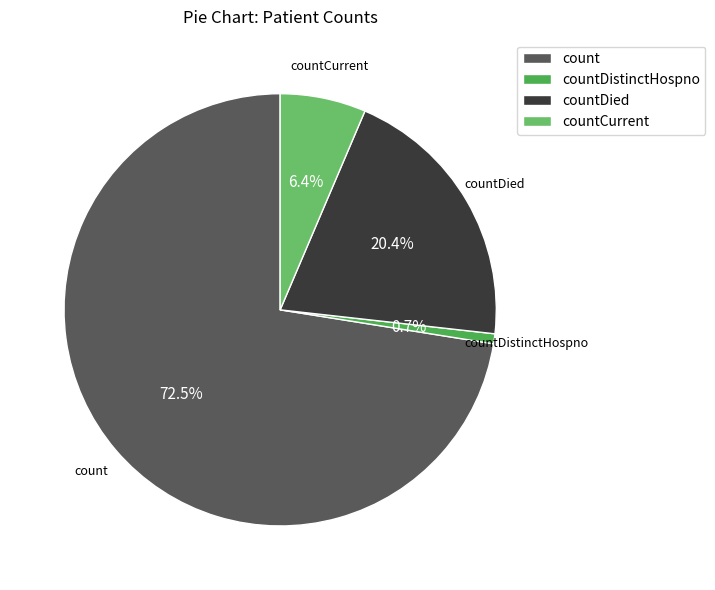

Is the sum of countDied and count greater than half?

Yes